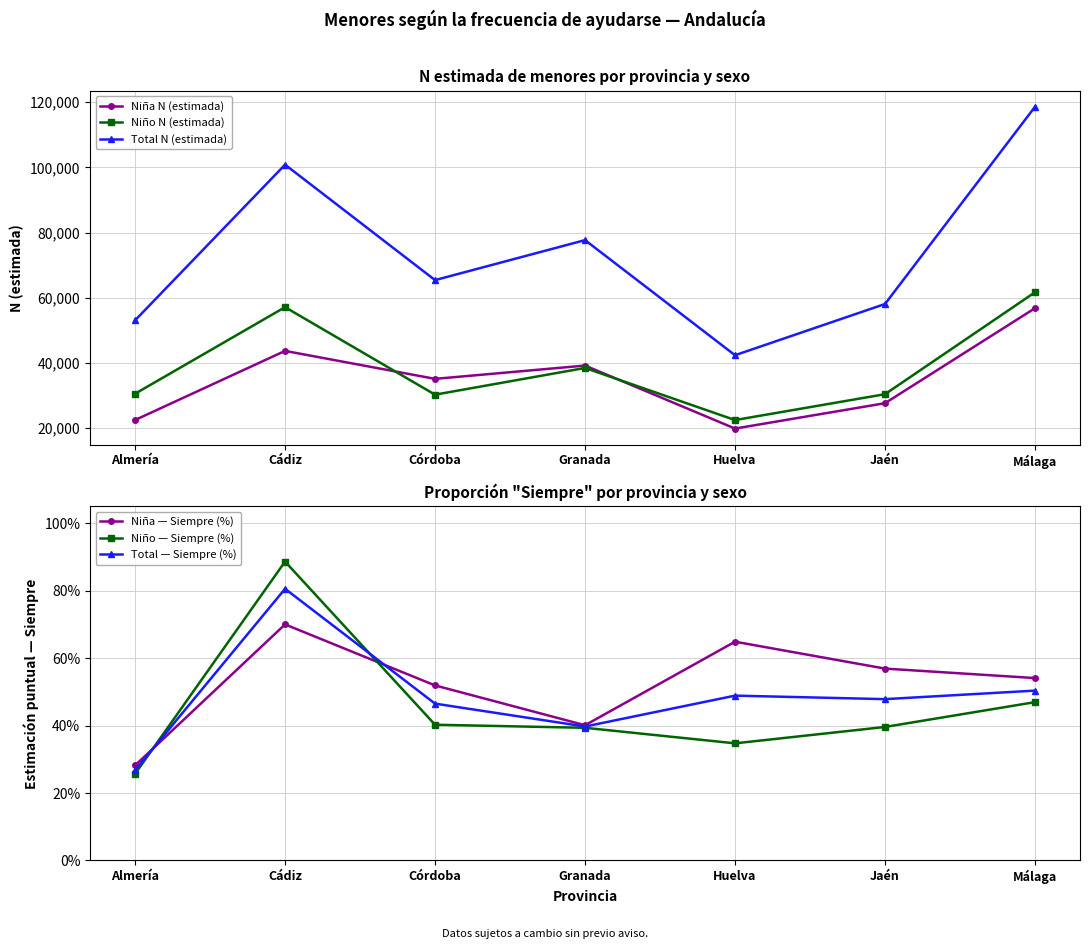

What is the sum of the Niño — Siempre (%) values at Huelva and Córdoba?

0.8